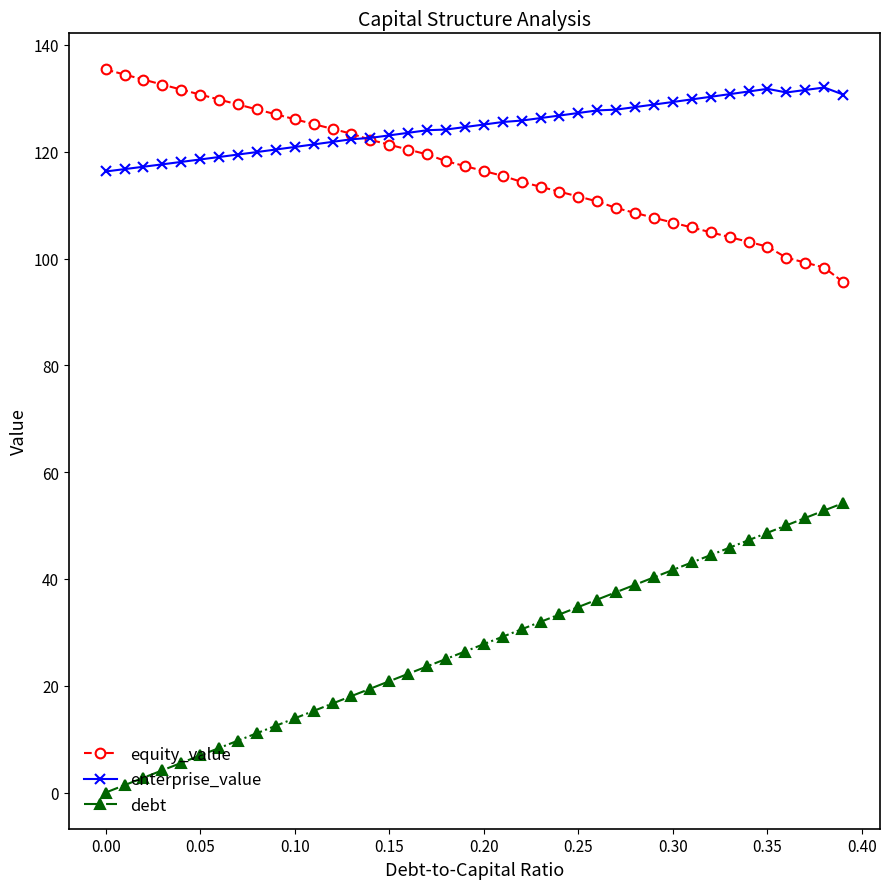

Which series has the largest total across all categories?

enterprise_value